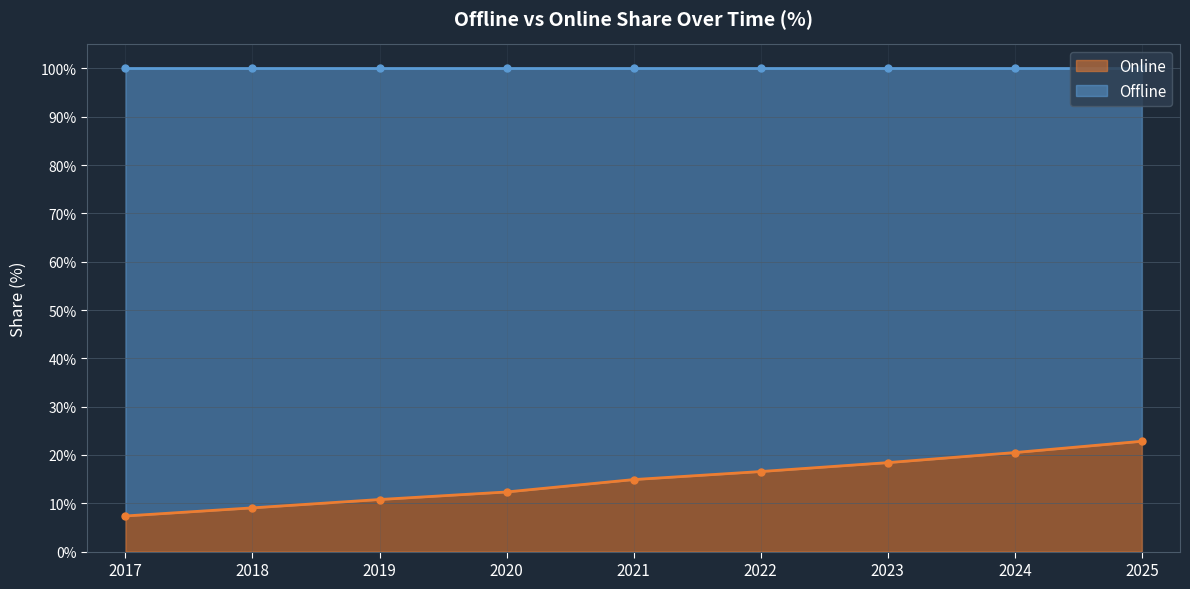

Where is the data nearest to the value 15?

2021